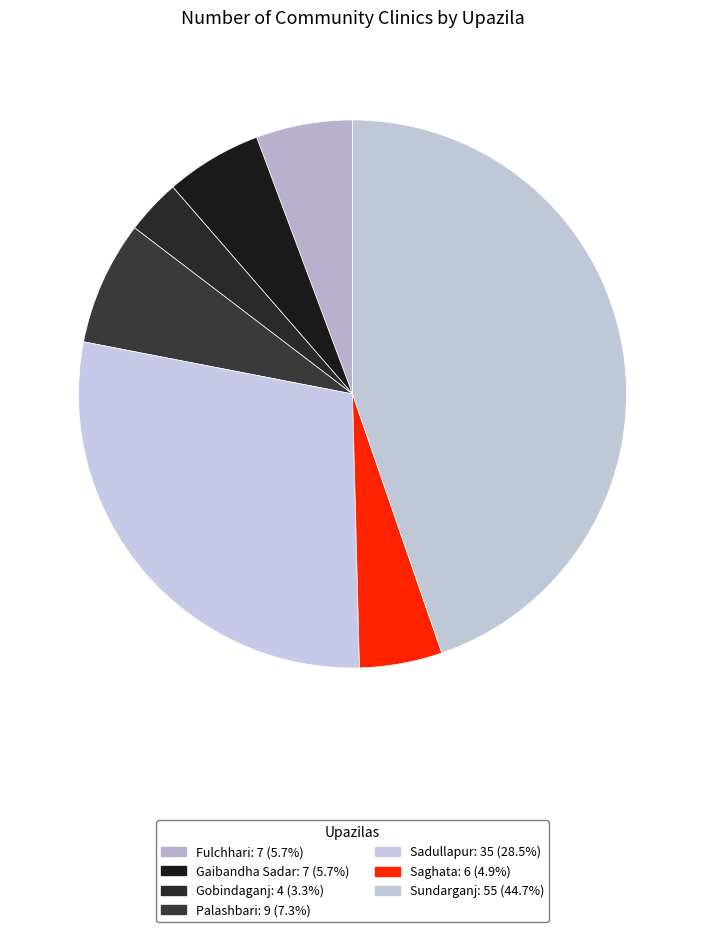

How many slices are in this pie chart?

7